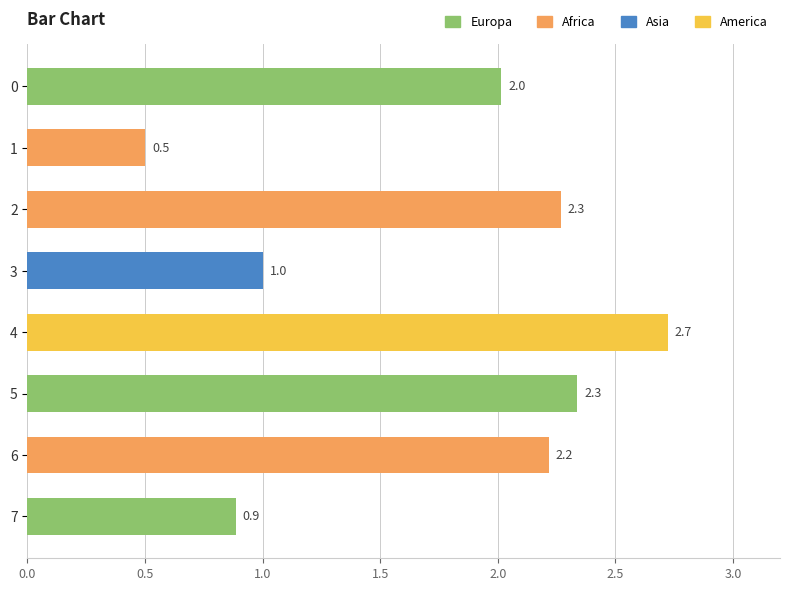

True or false: the data shows 3.6 at 5.

False